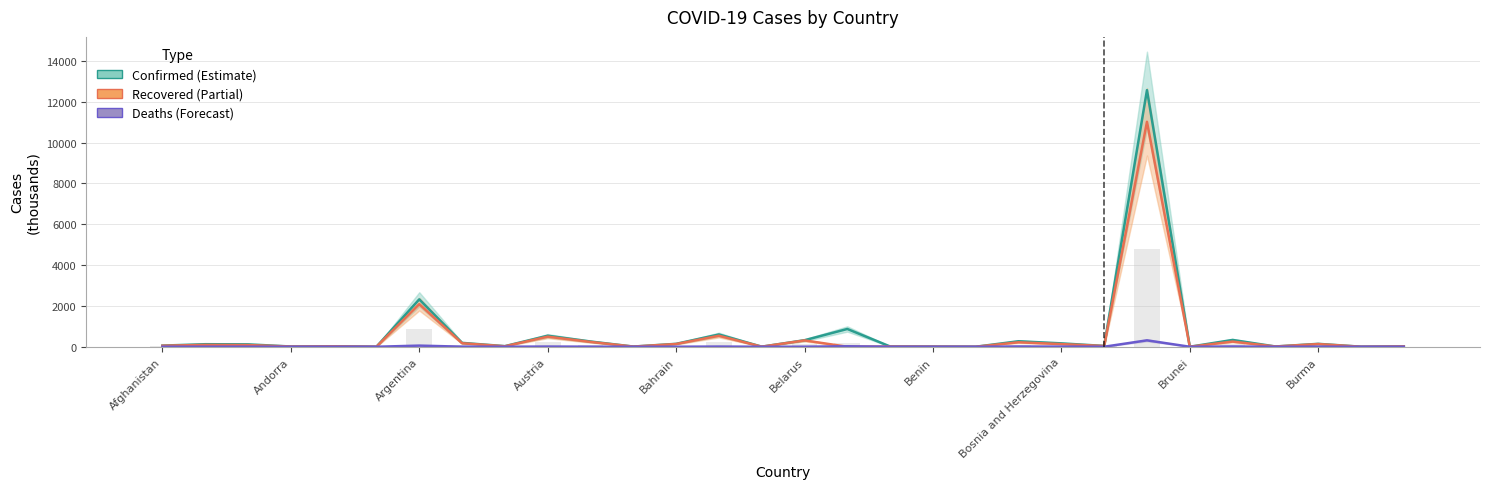

Which series has the largest total across all categories?

Confirmed